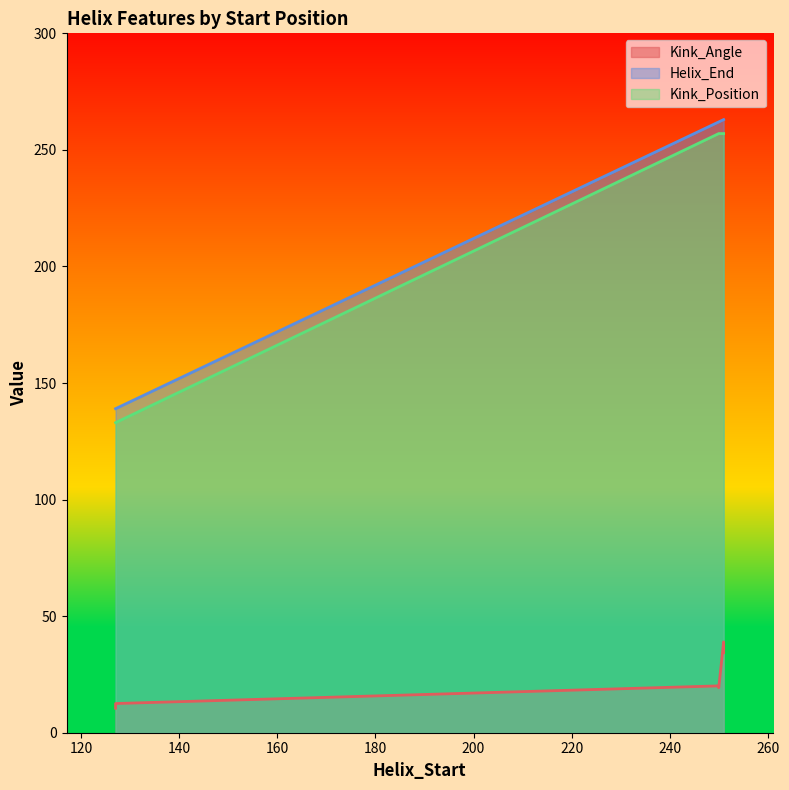

Which series has the largest total across all categories?

Helix_End